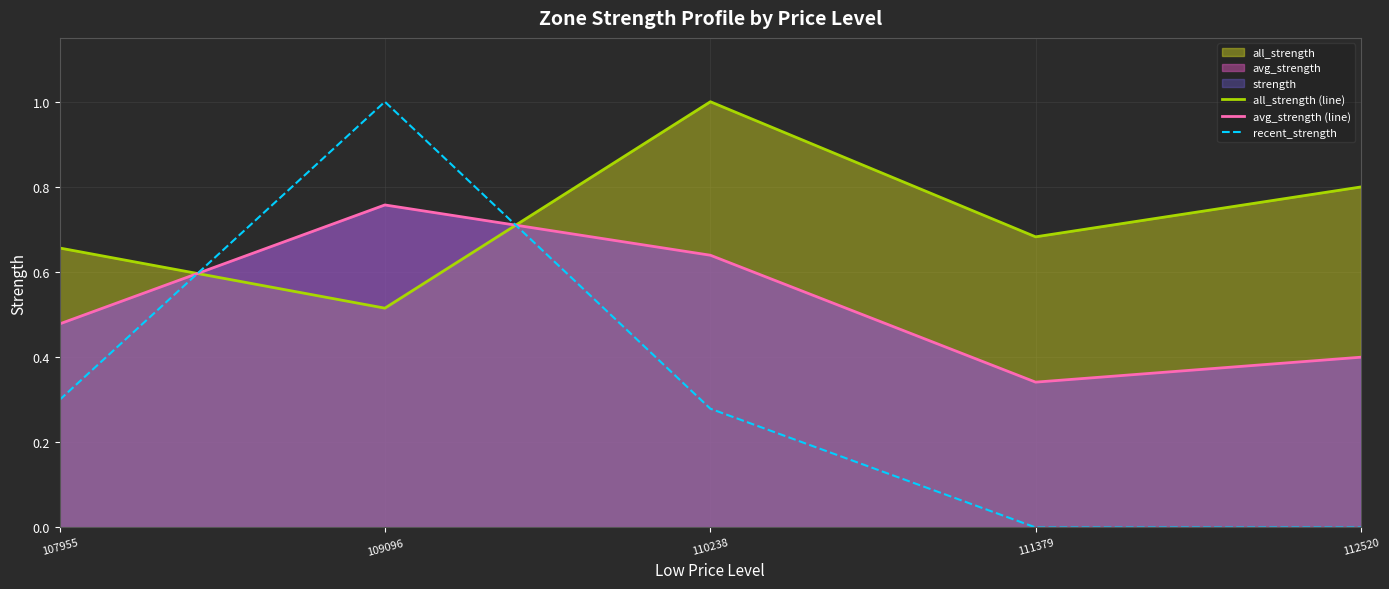

At 107955, list the series in order from largest to smallest.

all_strength (line), avg_strength (line), recent_strength